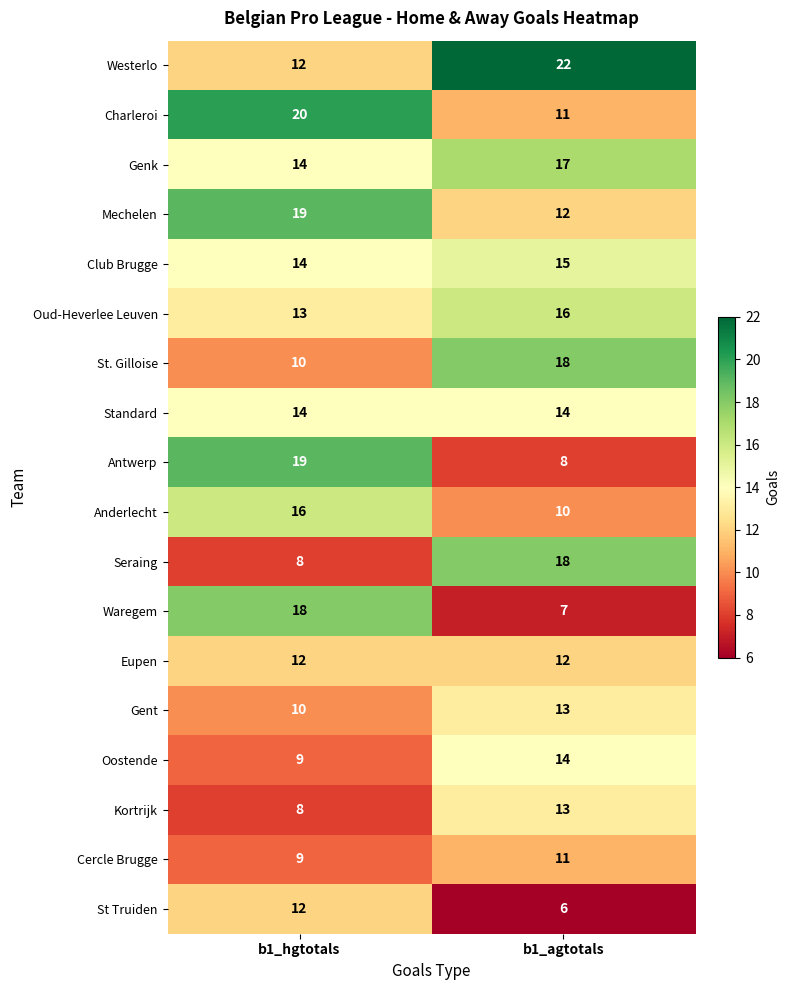

What is the spread (max minus min) of values at b1_agtotals?

16